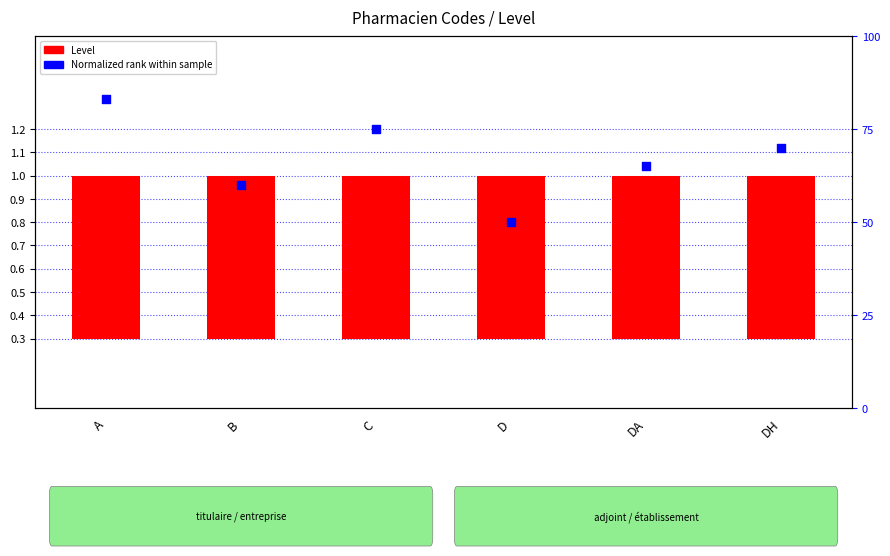

At how many categories does at least one series exceed 0?

6